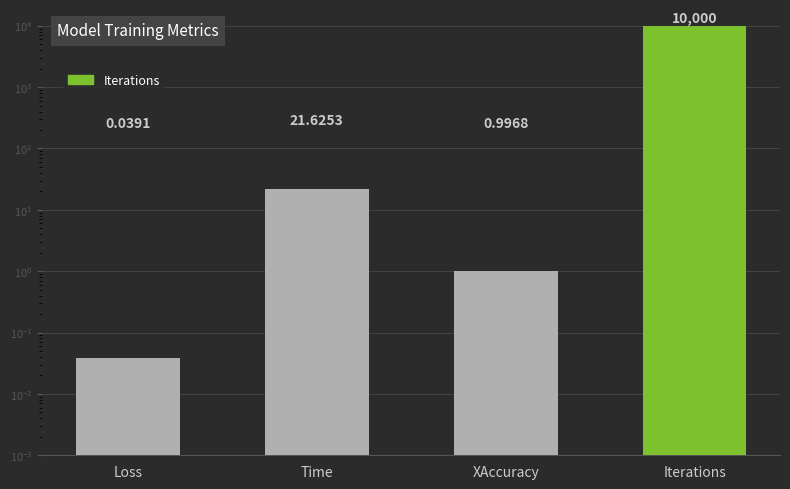

Reading right to left, transcribe all the data shown in this chart.

10000.0	1.0	21.6	0.0